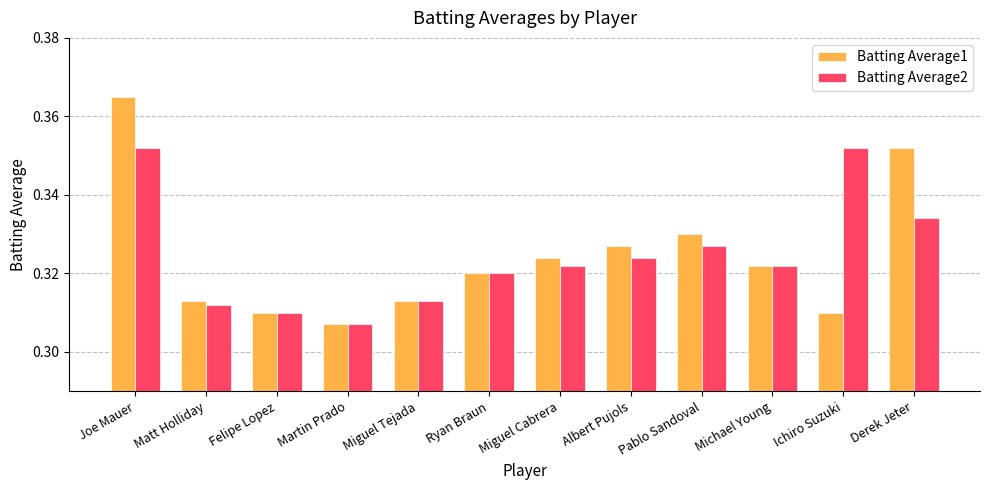

At which category is the sum across all series the highest?

Joe Mauer